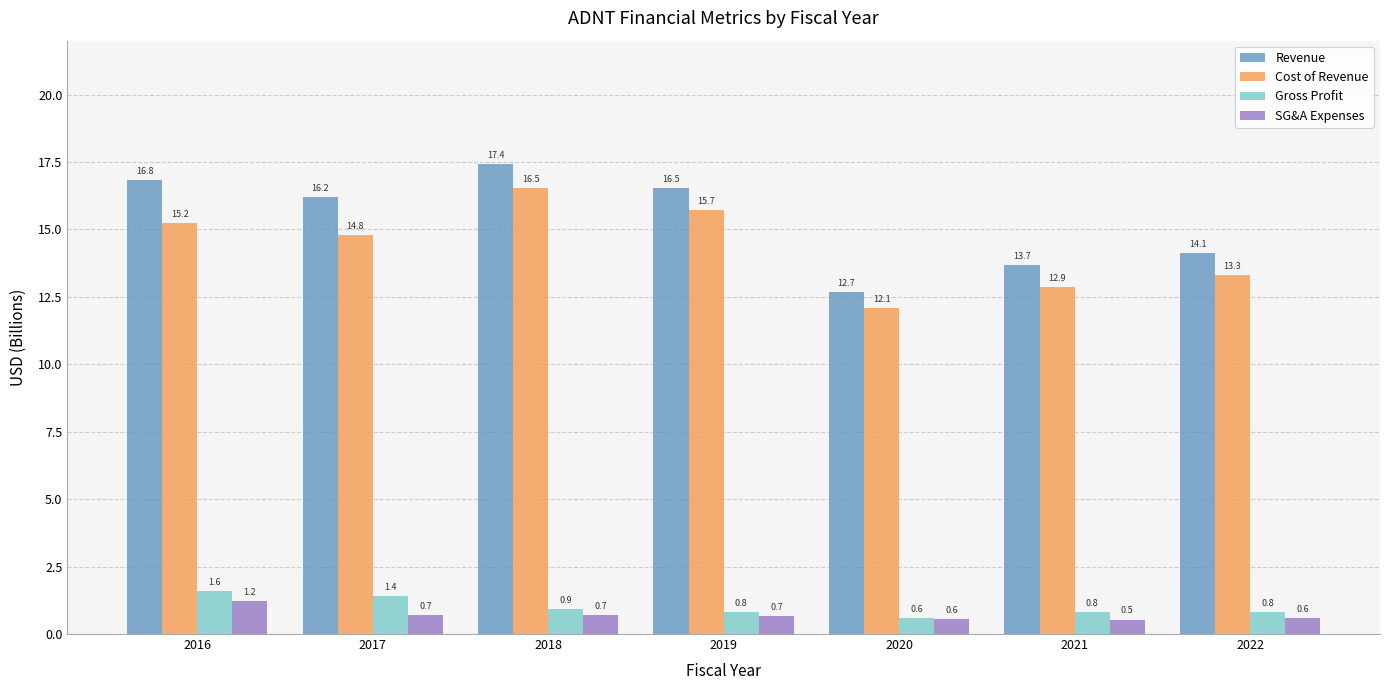

What is the difference between the highest and lowest values at 2017?

15.5